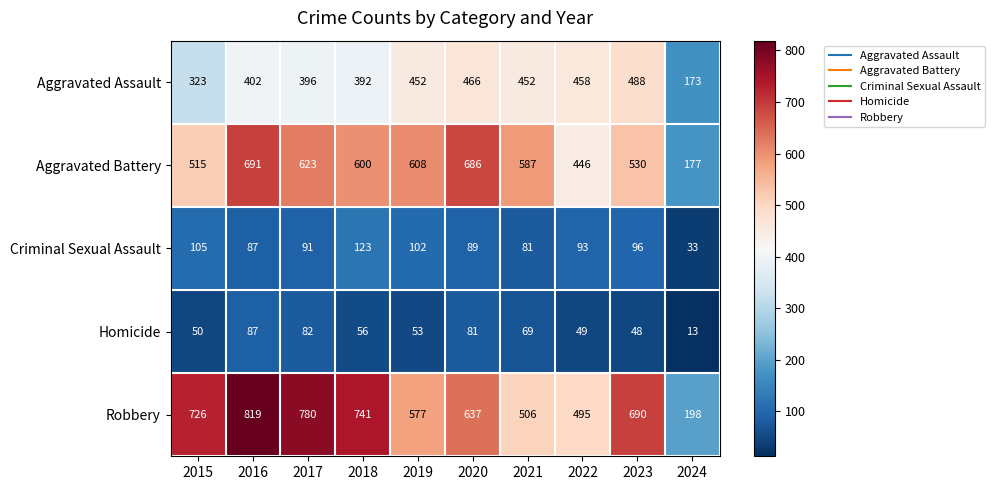

What is the difference between the Homicide values at 2016 and 2015?

37